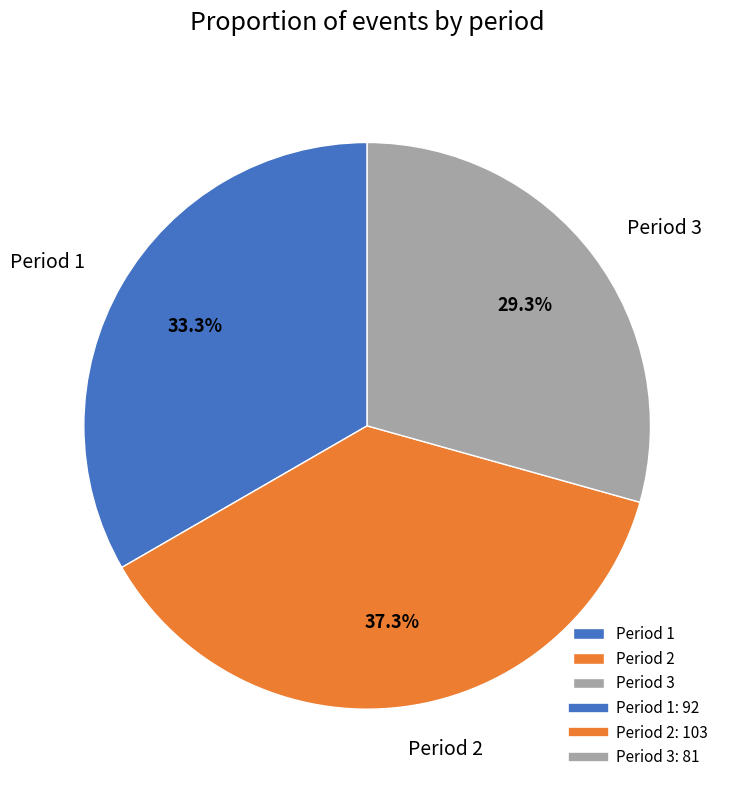

How many slices are in this pie chart?

3